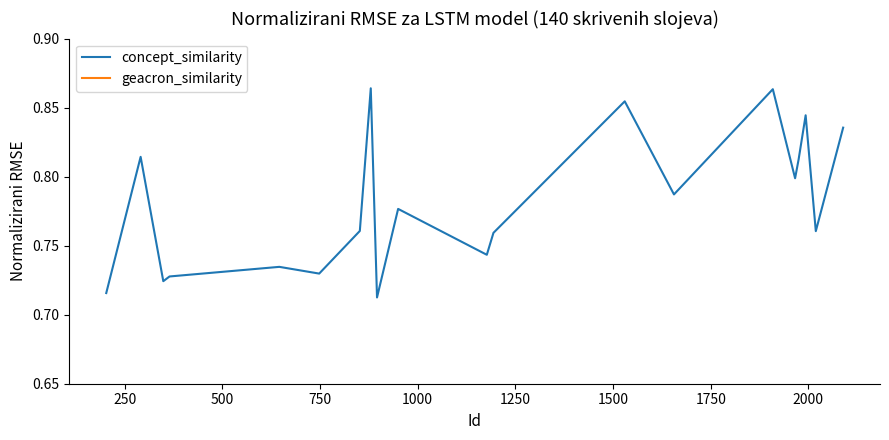

True or false: concept_similarity and geacron_similarity intersect in this chart.

False